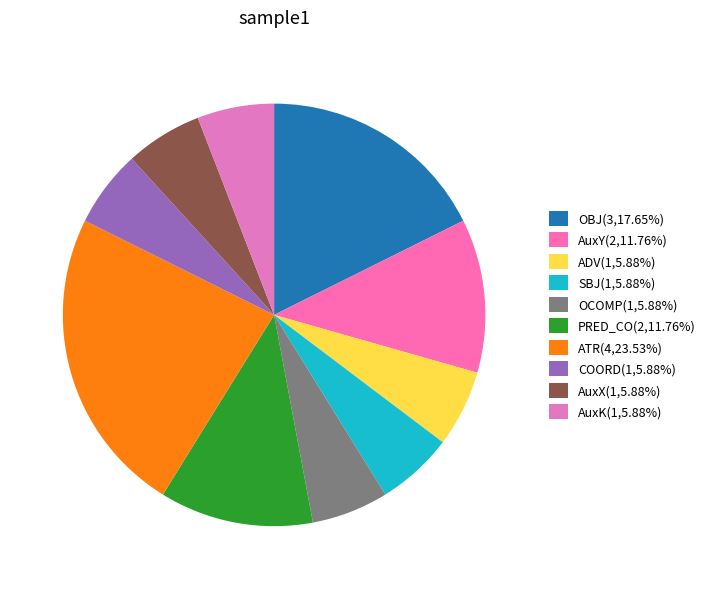

Is there a majority slice in this chart?

No